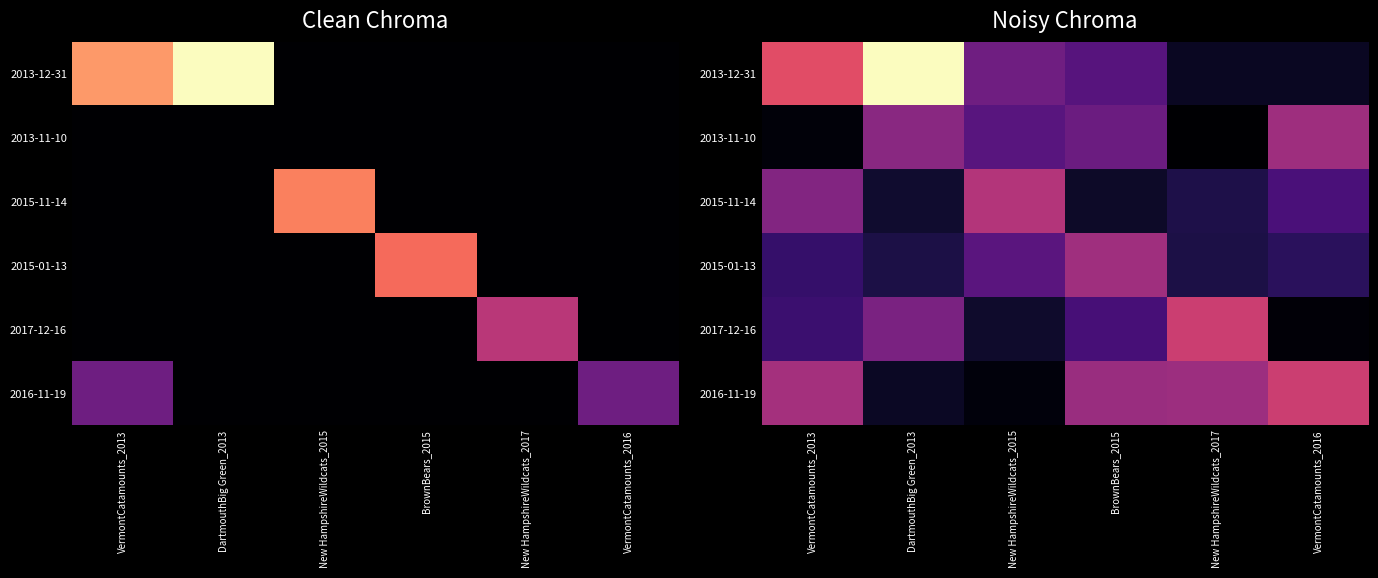

Which label corresponds to the smallest value in the chart?

New HampshireWildcats_2017